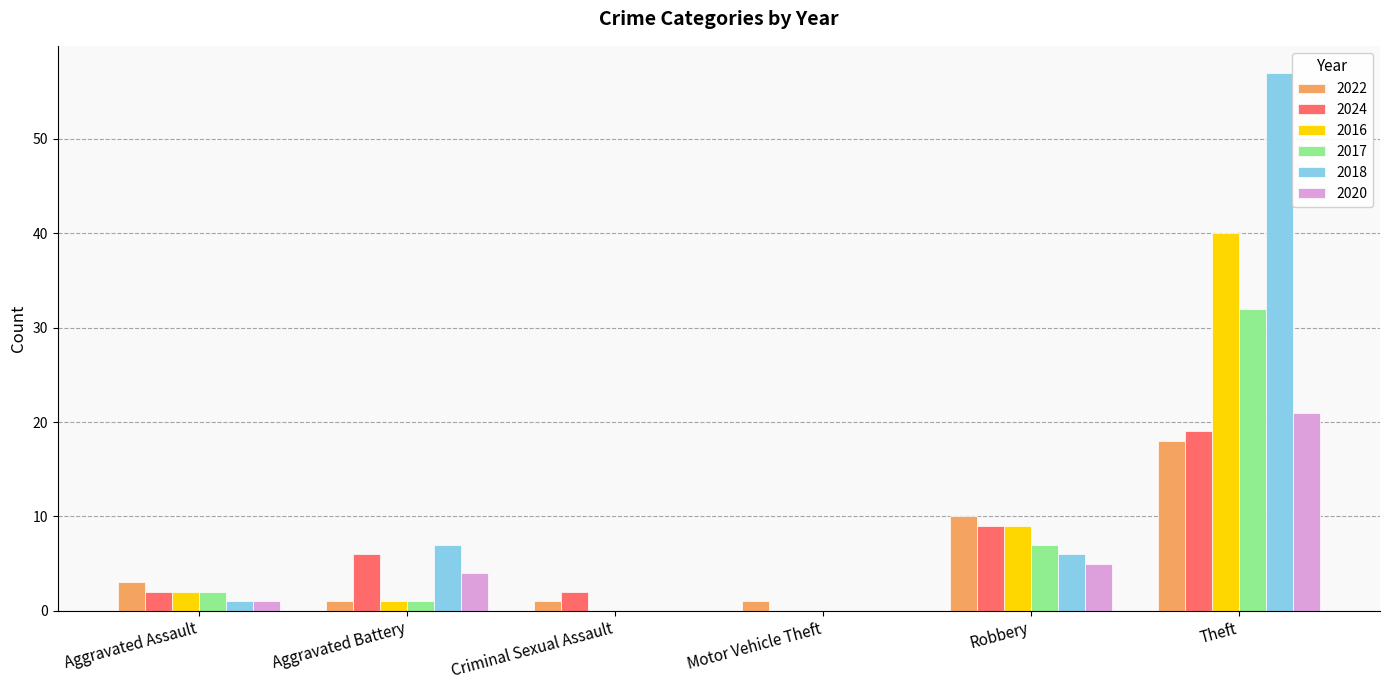

Reading left to right, what are all the values shown in this chart?

2022: Aggravated Assault=3	Aggravated Battery=1	Criminal Sexual Assault=1	Motor Vehicle Theft=1	Robbery=10	Theft=18
2024: Aggravated Assault=2	Aggravated Battery=6	Criminal Sexual Assault=2	Motor Vehicle Theft=0	Robbery=9	Theft=19
2016: Aggravated Assault=2	Aggravated Battery=1	Criminal Sexual Assault=0	Motor Vehicle Theft=0	Robbery=9	Theft=40
2017: Aggravated Assault=2	Aggravated Battery=1	Criminal Sexual Assault=0	Motor Vehicle Theft=0	Robbery=7	Theft=32
2018: Aggravated Assault=1	Aggravated Battery=7	Criminal Sexual Assault=0	Motor Vehicle Theft=0	Robbery=6	Theft=57
2020: Aggravated Assault=1	Aggravated Battery=4	Criminal Sexual Assault=0	Motor Vehicle Theft=0	Robbery=5	Theft=21